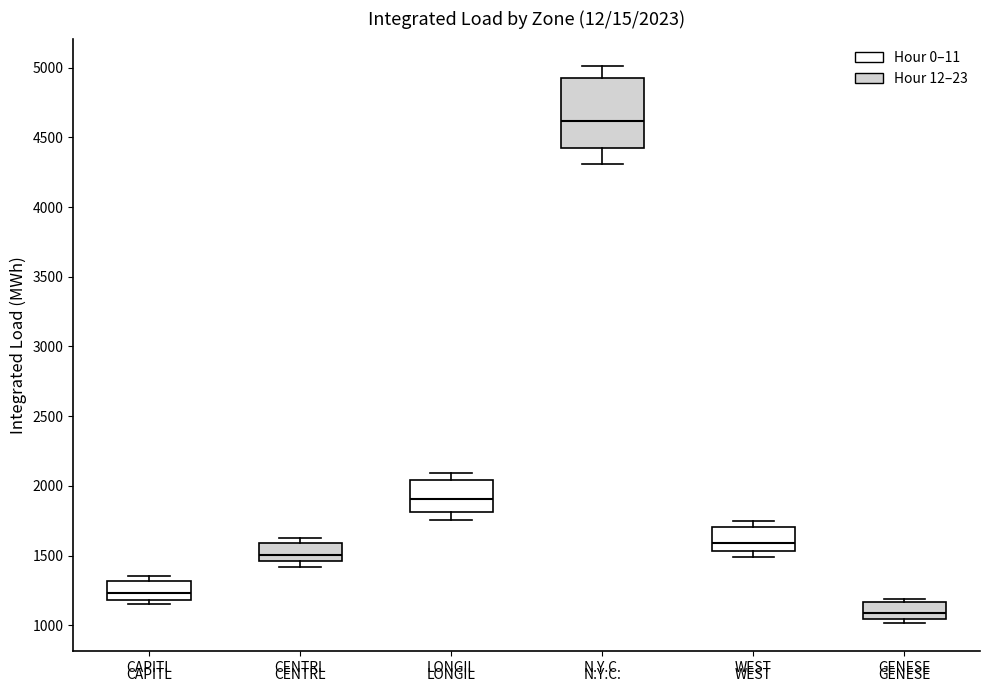

Comparing the boxes themselves (not the whiskers), which one is the tallest?

N.Y.C.